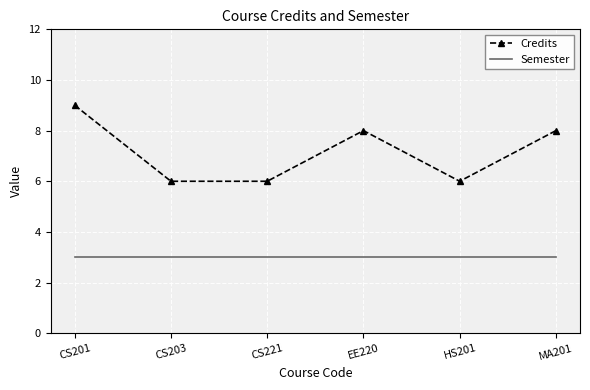

Between CS201 and CS203, which series saw the biggest shift?

Credits